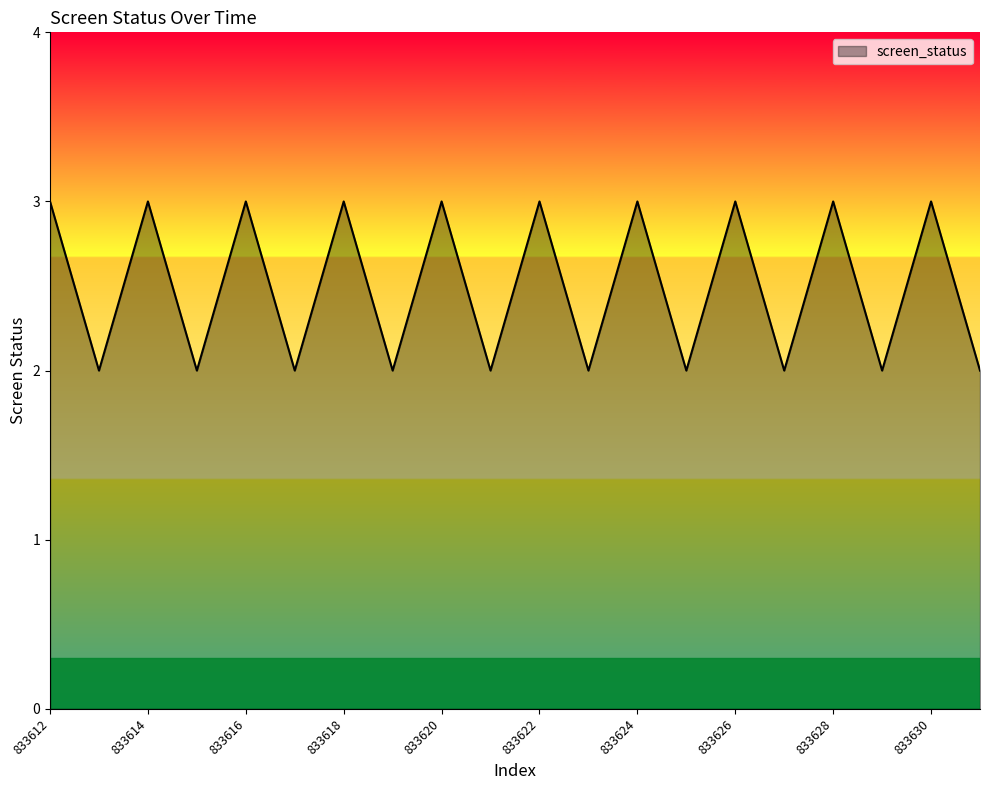

What is the greatest value displayed?

3